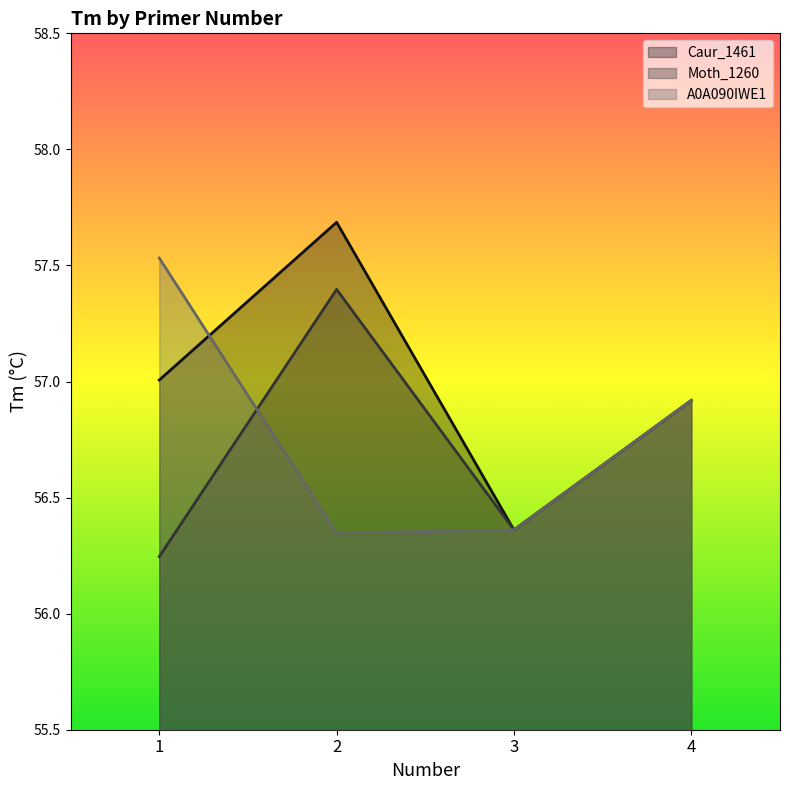

What is the maximum value for A0A090IWE1?

57.5